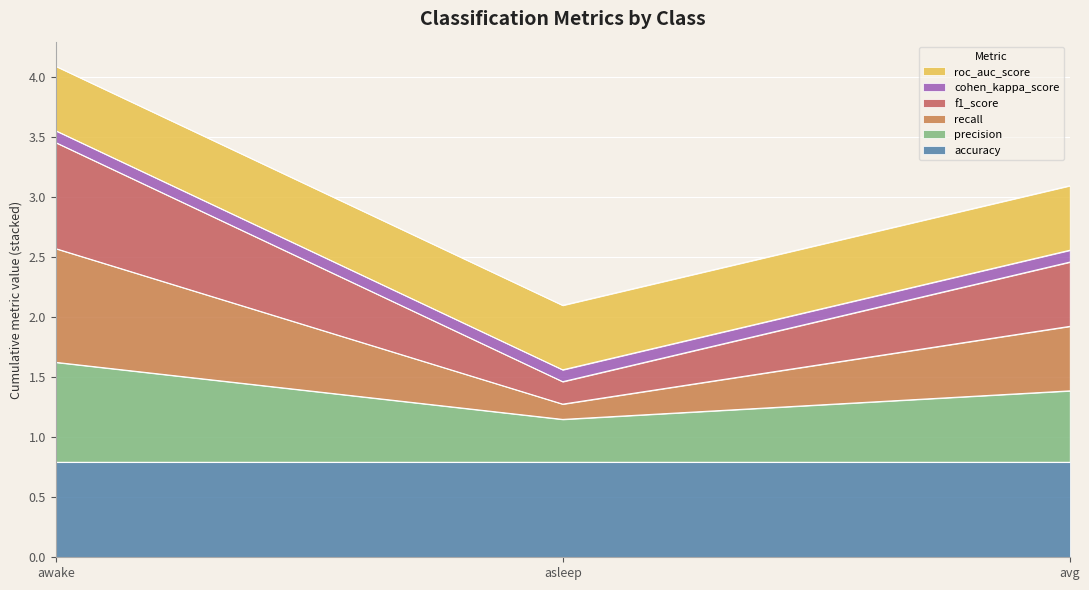

What is the lowest value of the accuracy series?

0.8